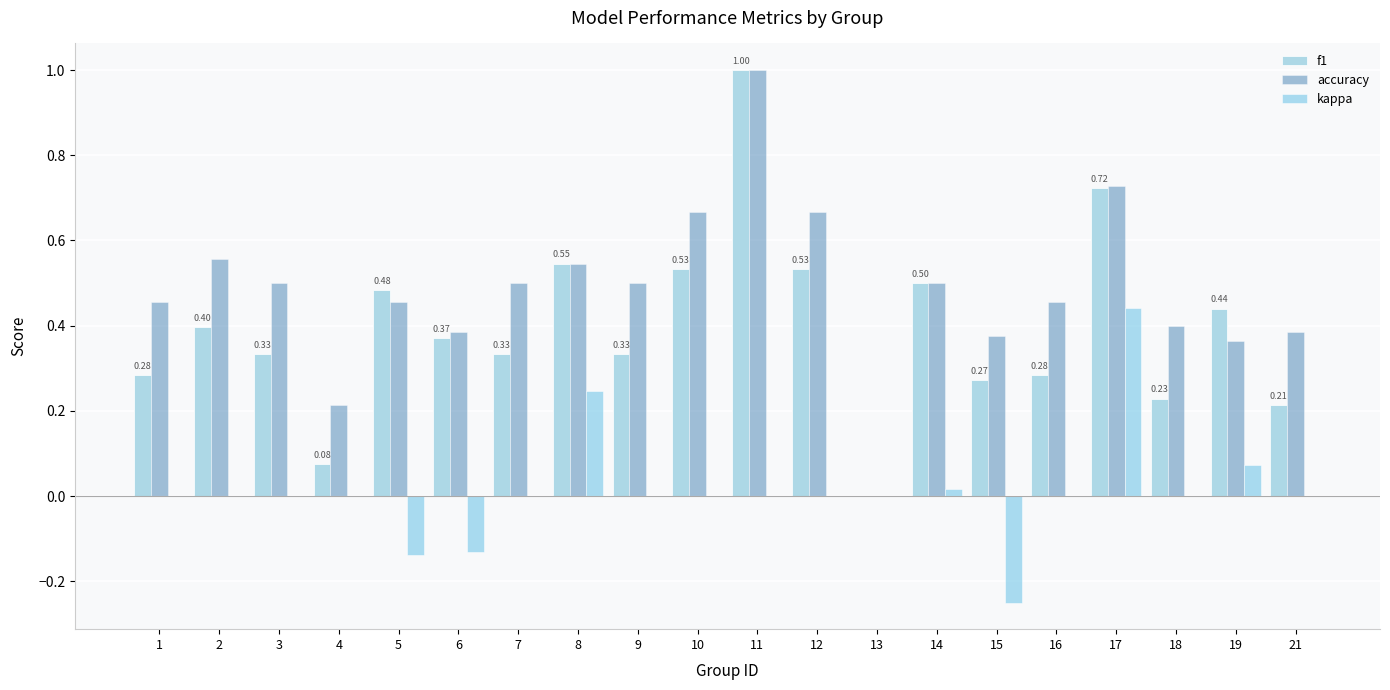

What is the greatest value displayed?

1.0